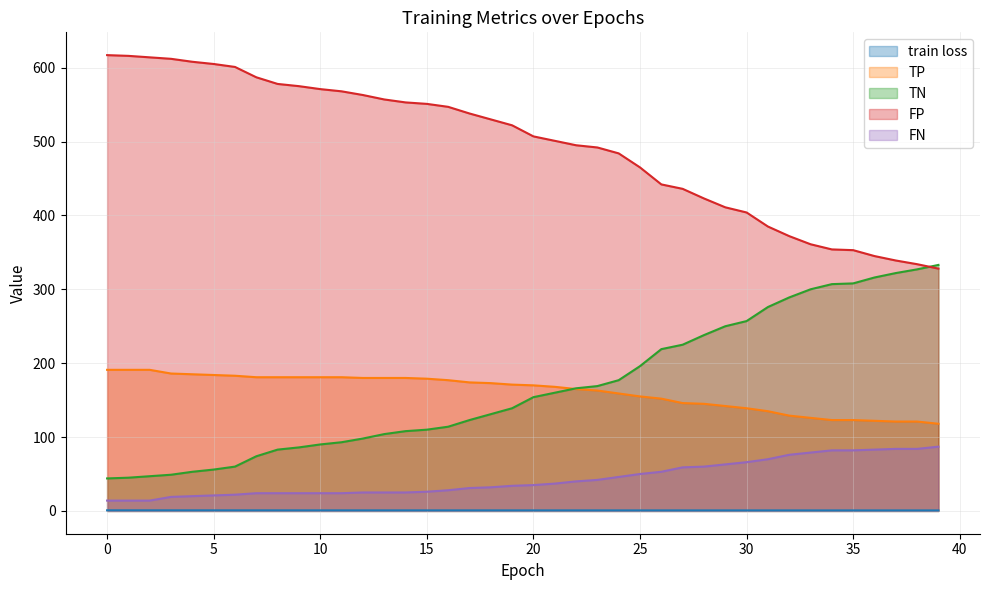

At 26, list the series in order from largest to smallest.

FP, TN, TP, FN, train loss